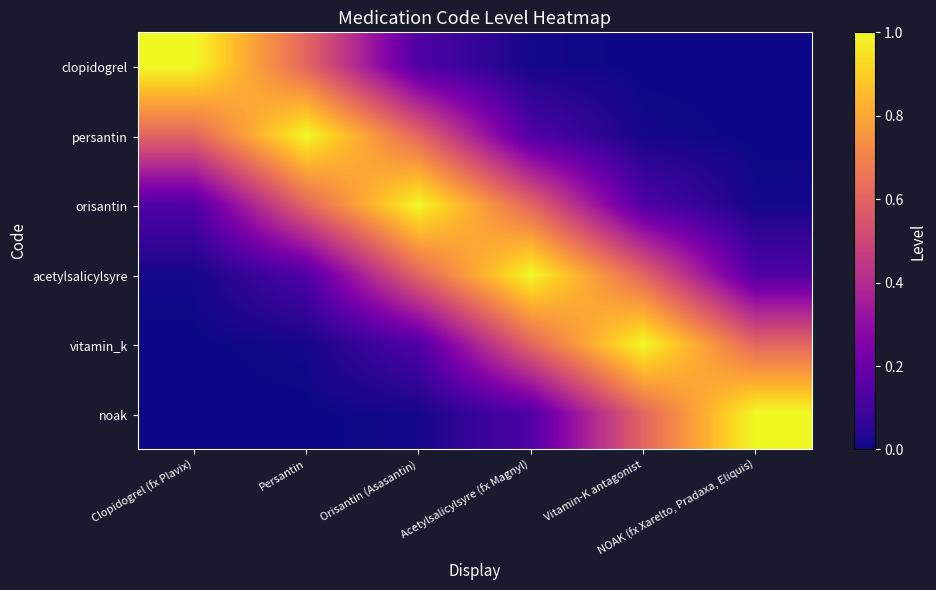

Which label corresponds to the smallest value in the chart?

NOAK (fx Xarelto, Pradaxa, Eliquis)